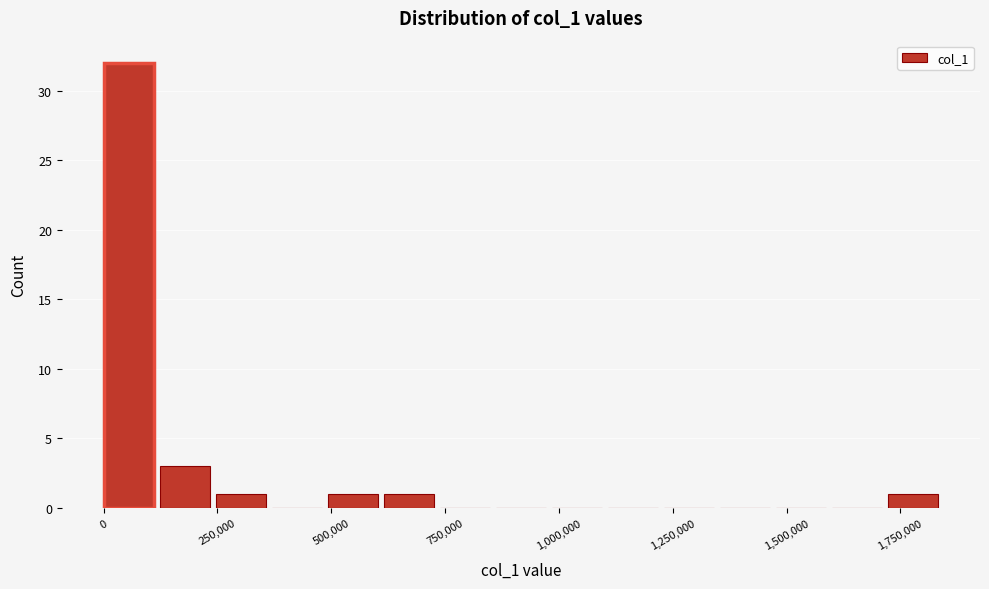

Around what value on the x-axis is the tallest bar? Give the approximate position of its centre, as read against the axis.

50000